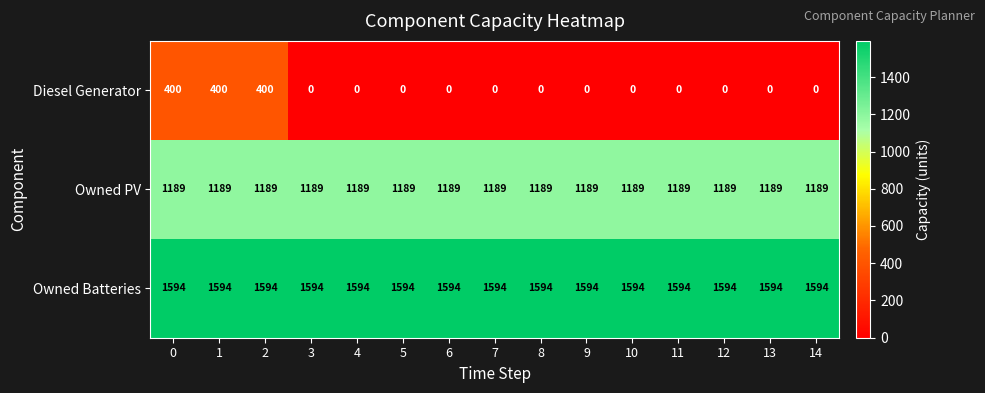

Is the value of Owned PV at 12 greater than the value of Owned Batteries at 10?

No